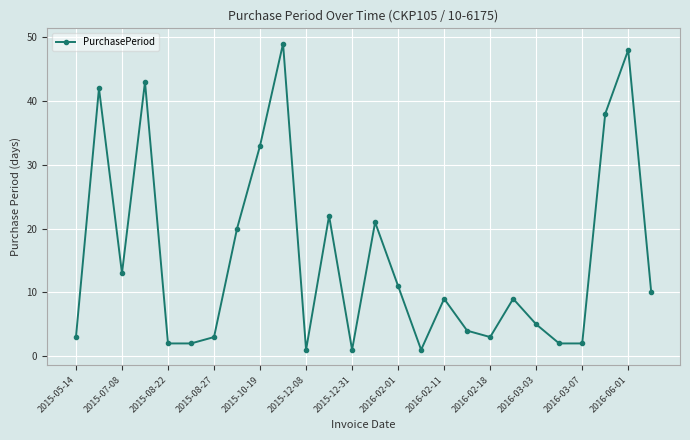

What is the value of the 6th point from the left?

2